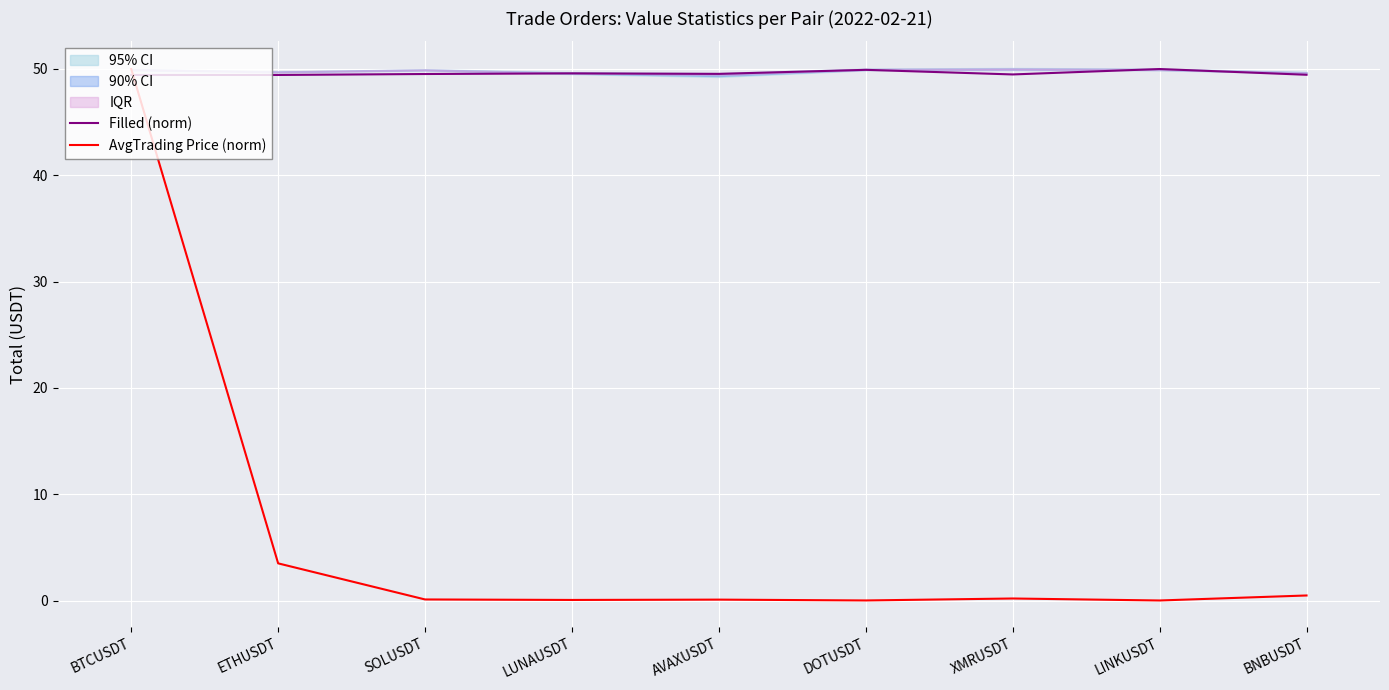

Which series has the largest total across all categories?

Filled (norm)